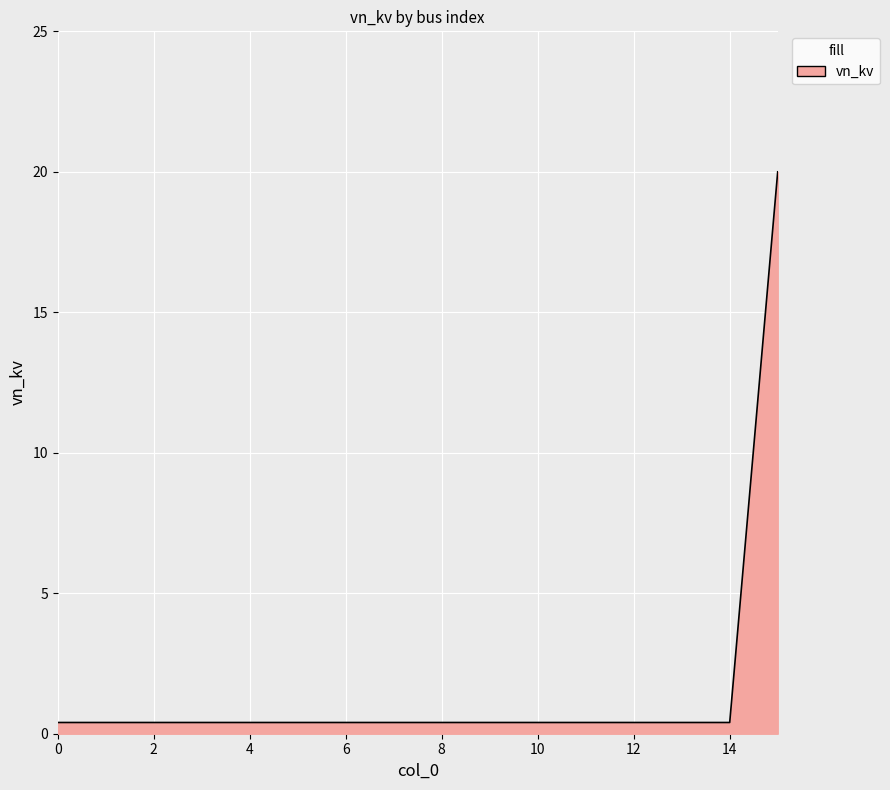

What is the greatest value displayed?

20.0